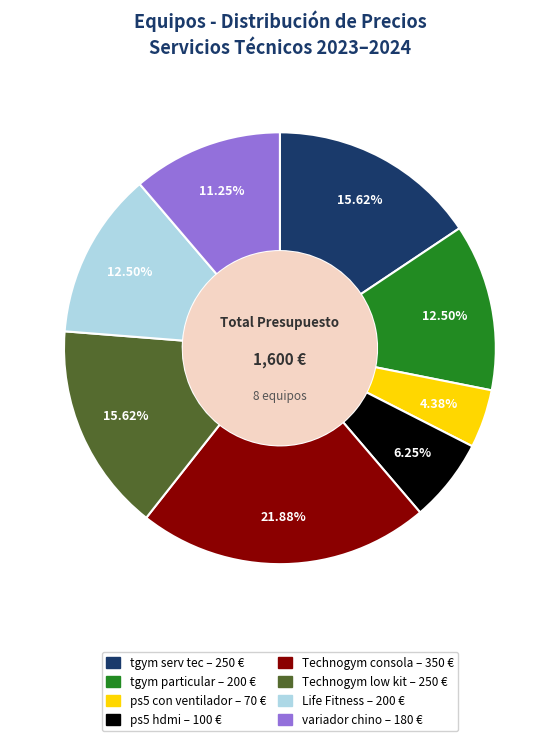

What is the smallest slice in the pie chart?

ps5 con ventilador